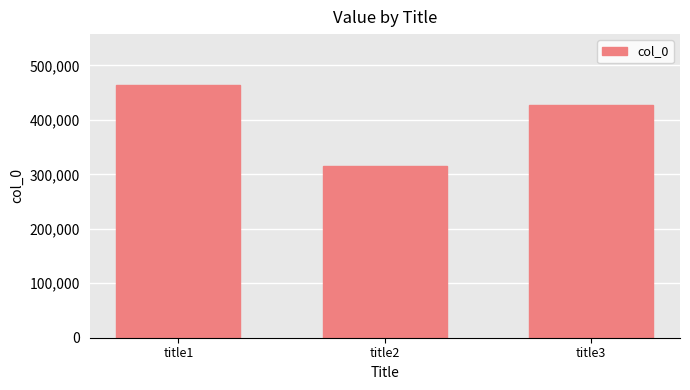

The chart shows a value of 464640 at title1. True or false?

True